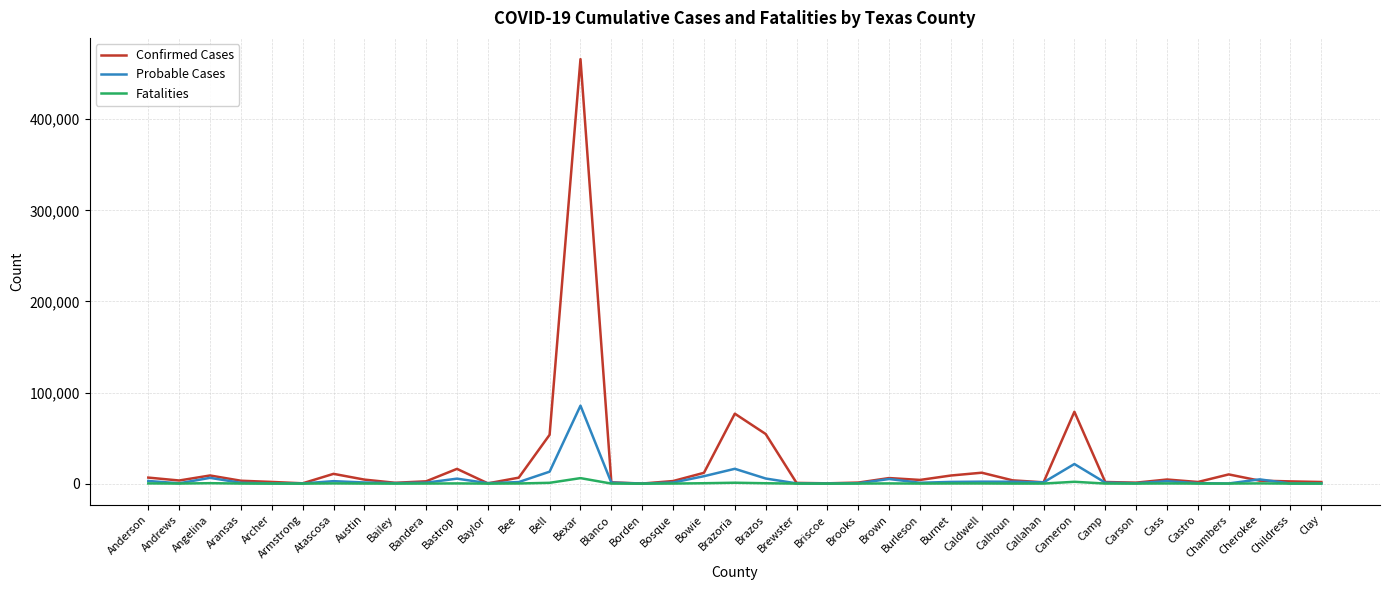

The value of Fatalities at Borden is 2. True or false?

True